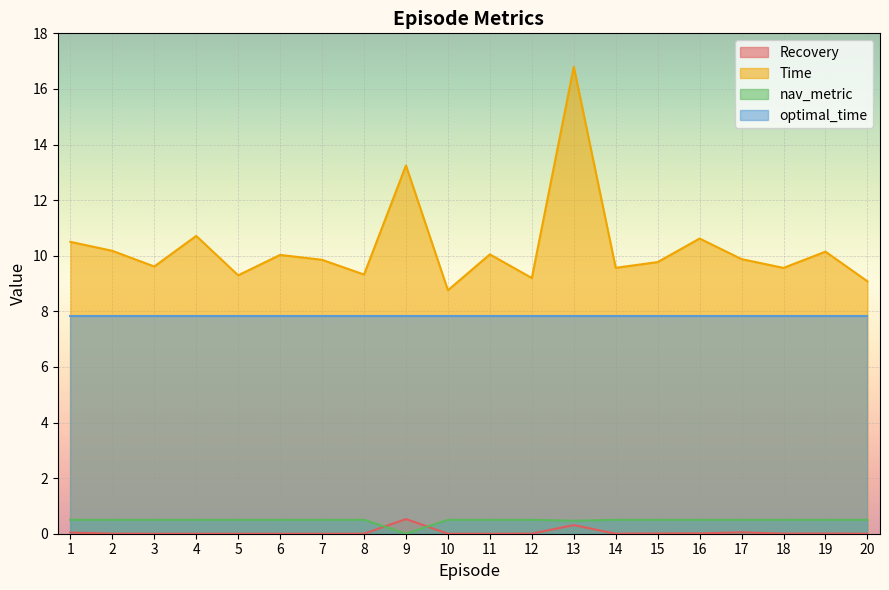

How many values in the Time series are below 9?

1